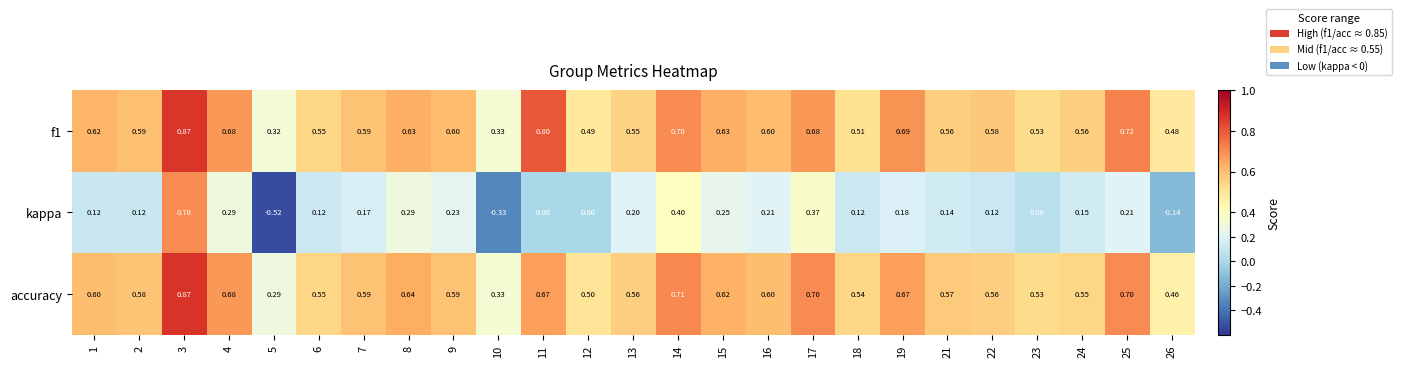

Between 8 and 19, which series saw the biggest shift?

kappa